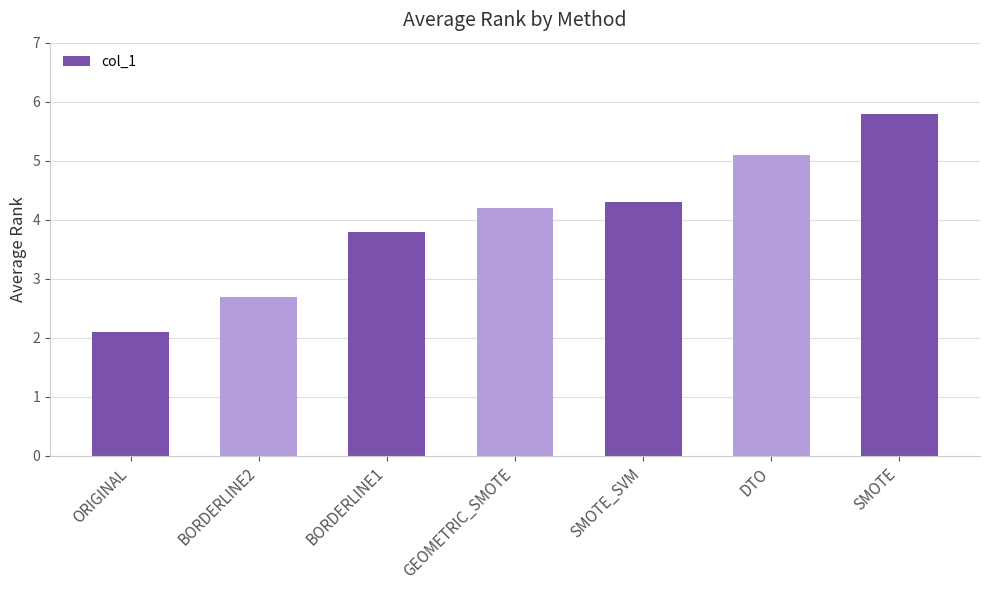

Does the chart contain any negative values?

No